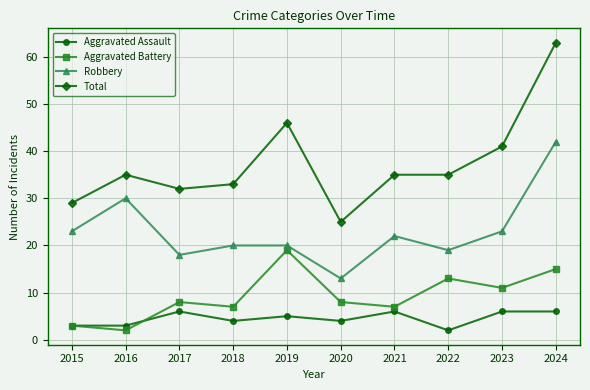

Does the chart have visible grid lines?

Yes